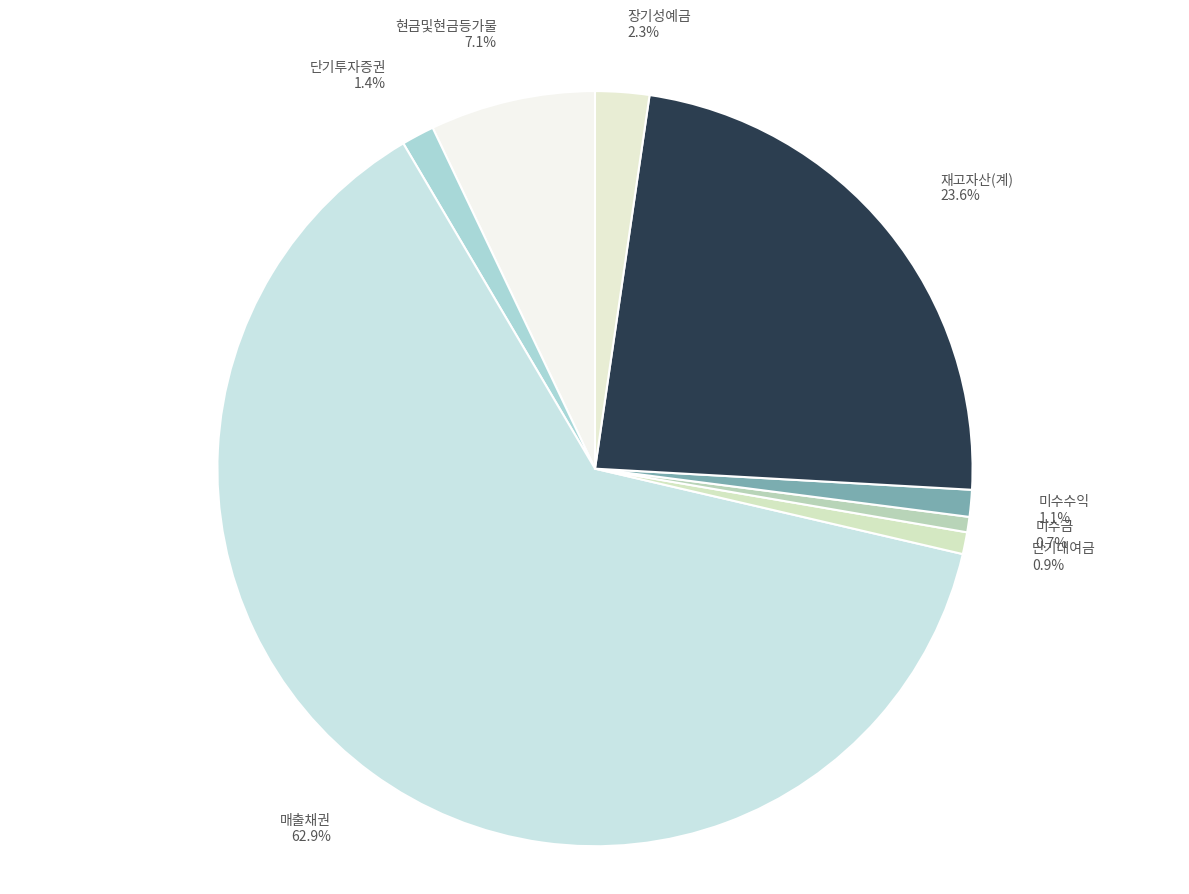

The 재고자산(계) slice represents 30% of the pie. True or false?

False